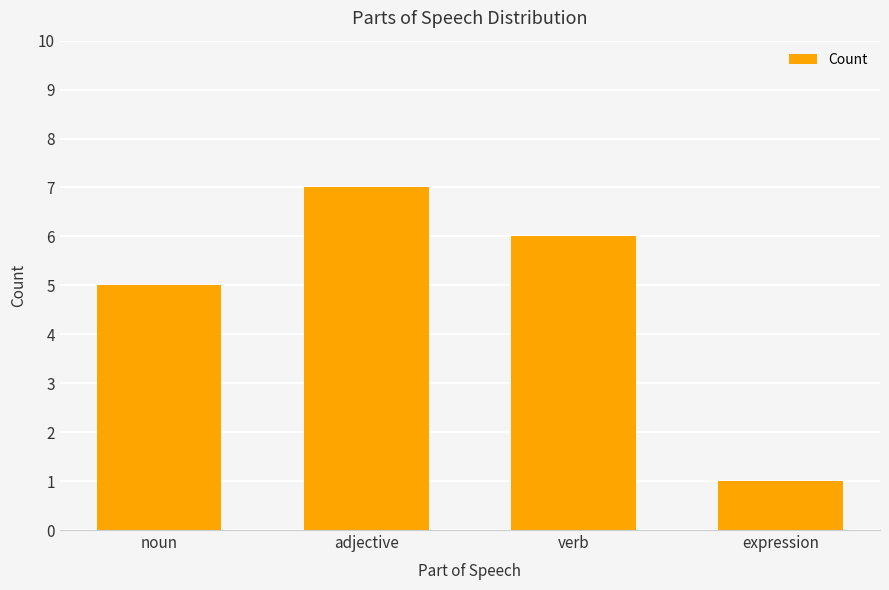

What value does the data have at noun?

5